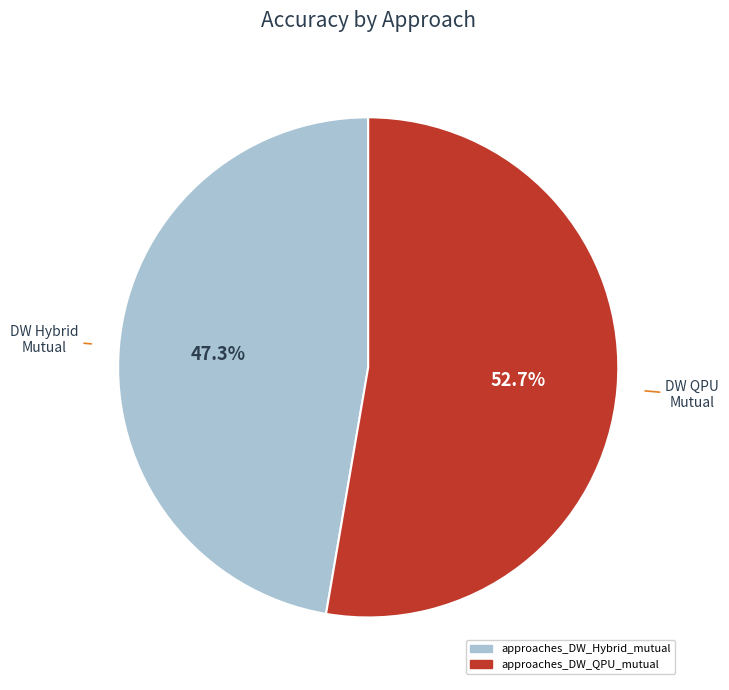

To the nearest percent, what is the difference between the approaches_DW_QPU_mutual and approaches_DW_Hybrid_mutual slice percentages?

5%